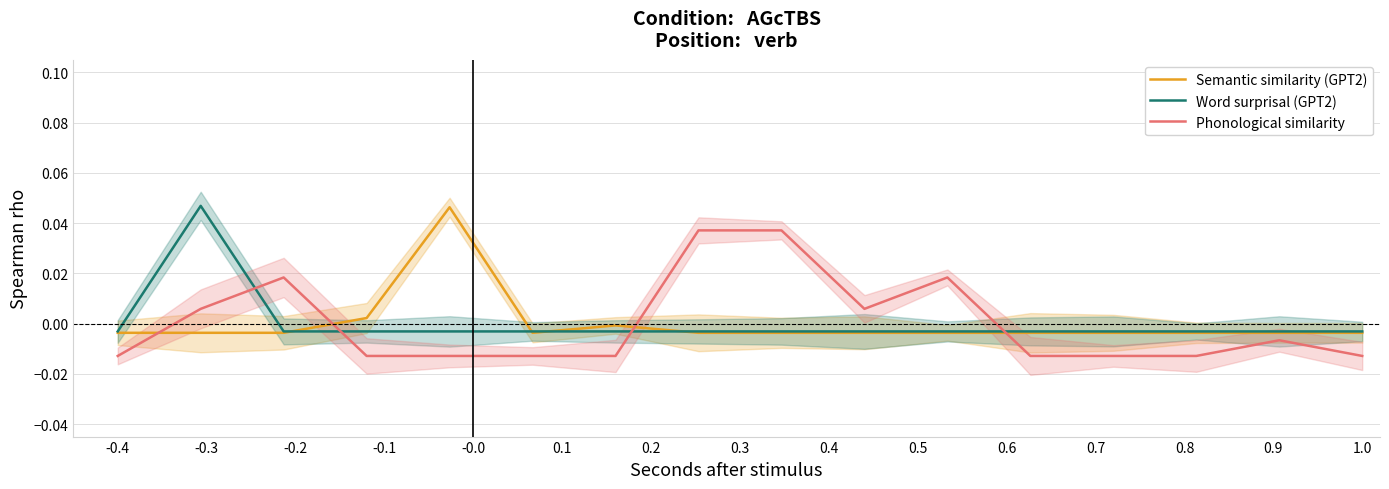

How many lines are shown in the chart?

3